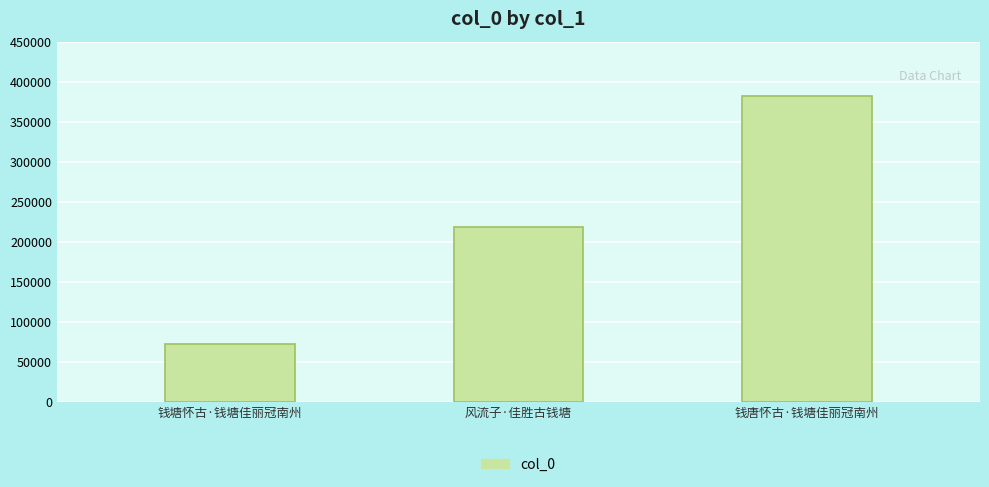

The chart shows a value of 342197 at 风流子·佳胜古钱塘. True or false?

False